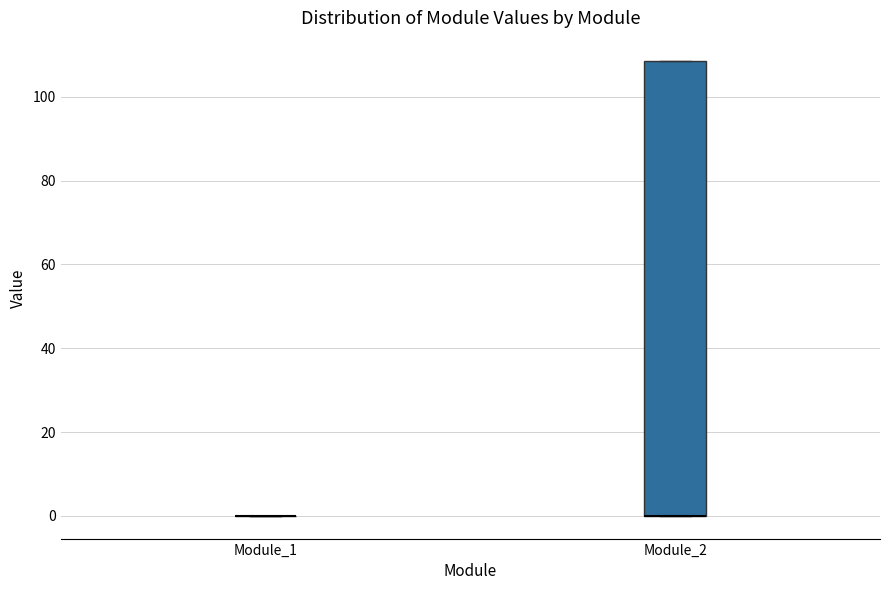

Comparing the boxes themselves (not the whiskers), which one is the tallest?

Module_2